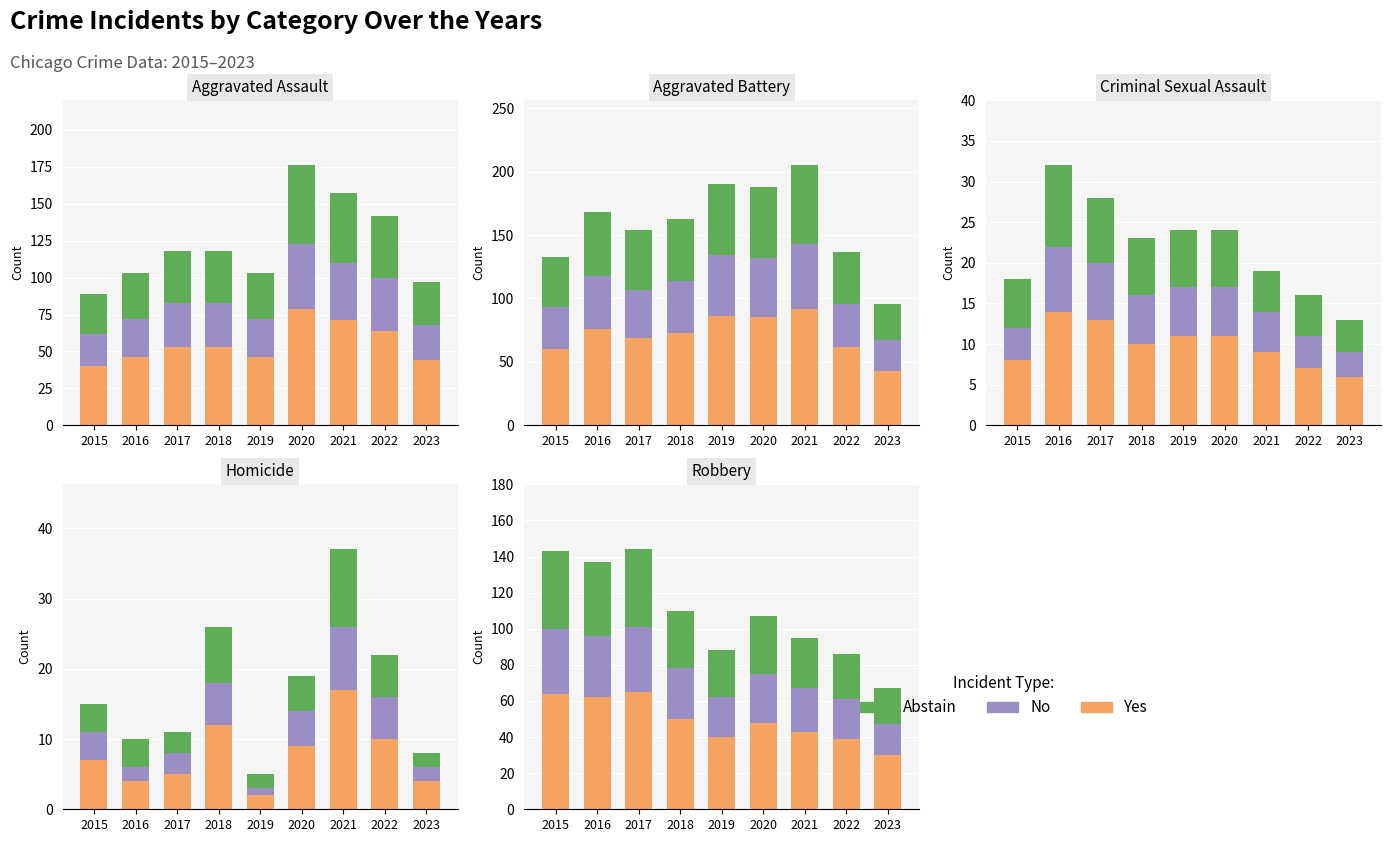

True or false: Yes has a value of 50 at 2023.

False